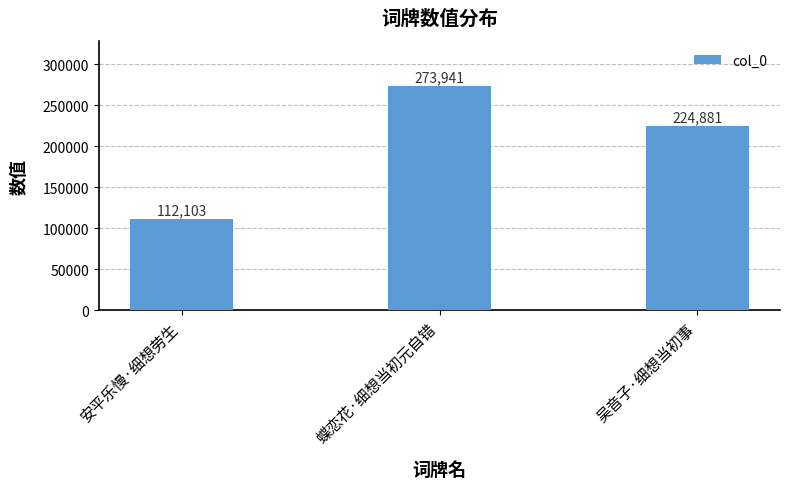

What position from the left is 吴音子·细想当初事?

3